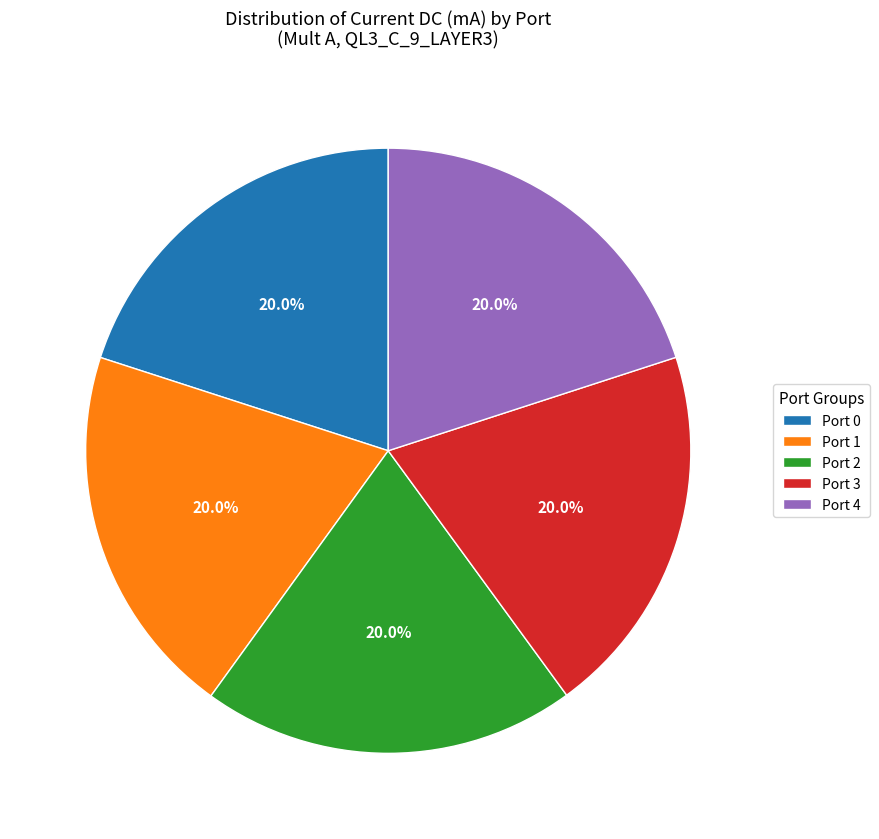

How many segments does this pie chart have?

5